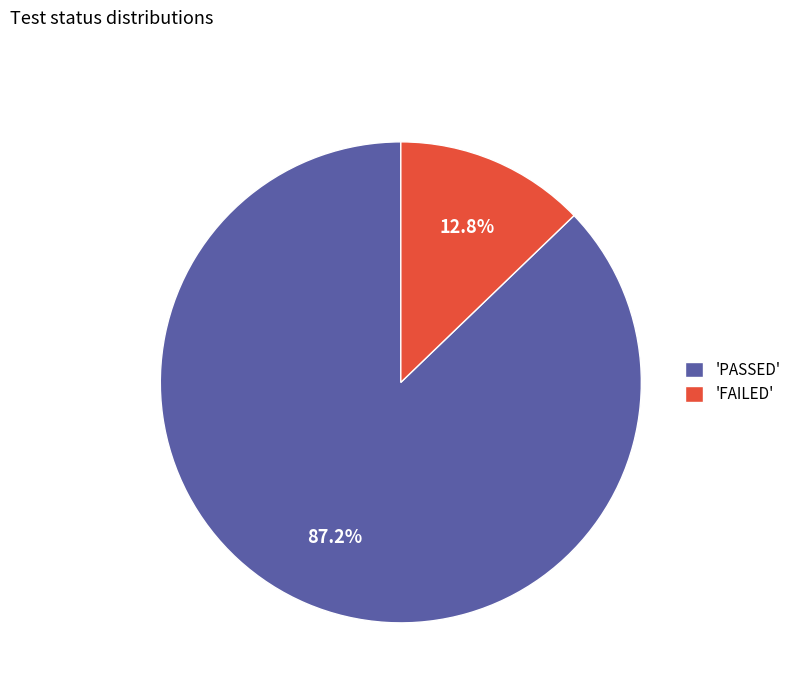

How many segments does this pie chart have?

2